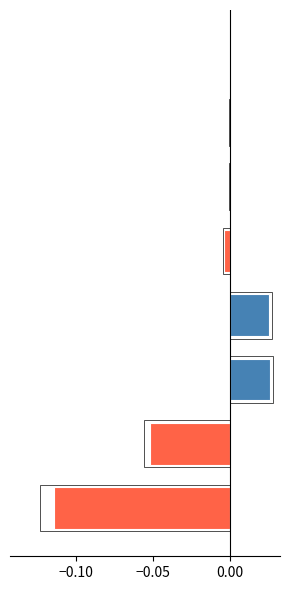

How many values are below zero?

5